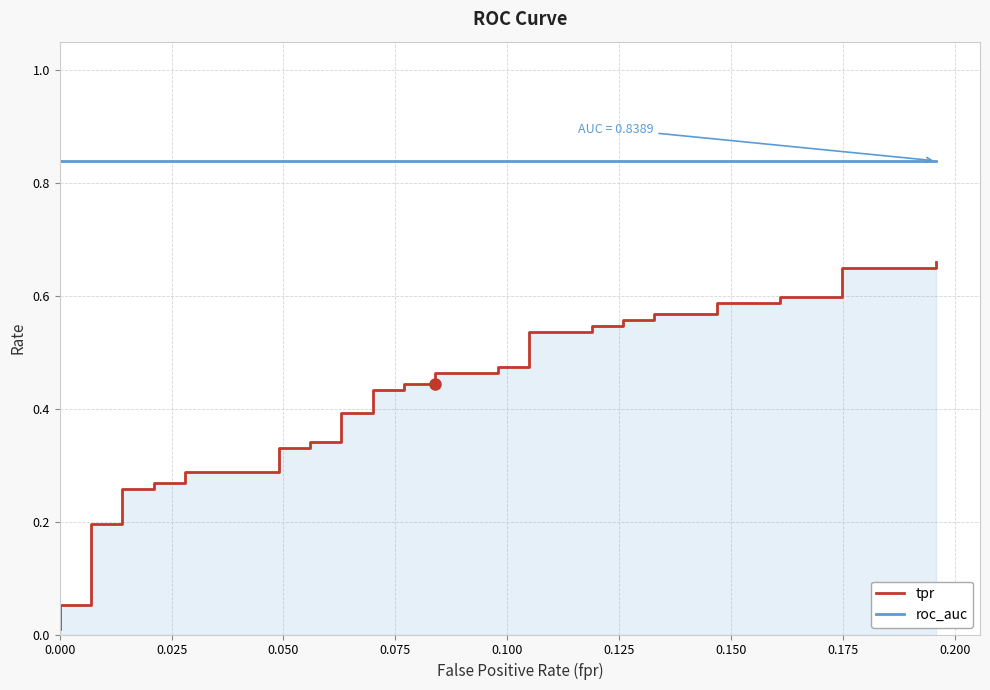

At how many categories does at least one series exceed 0?

40